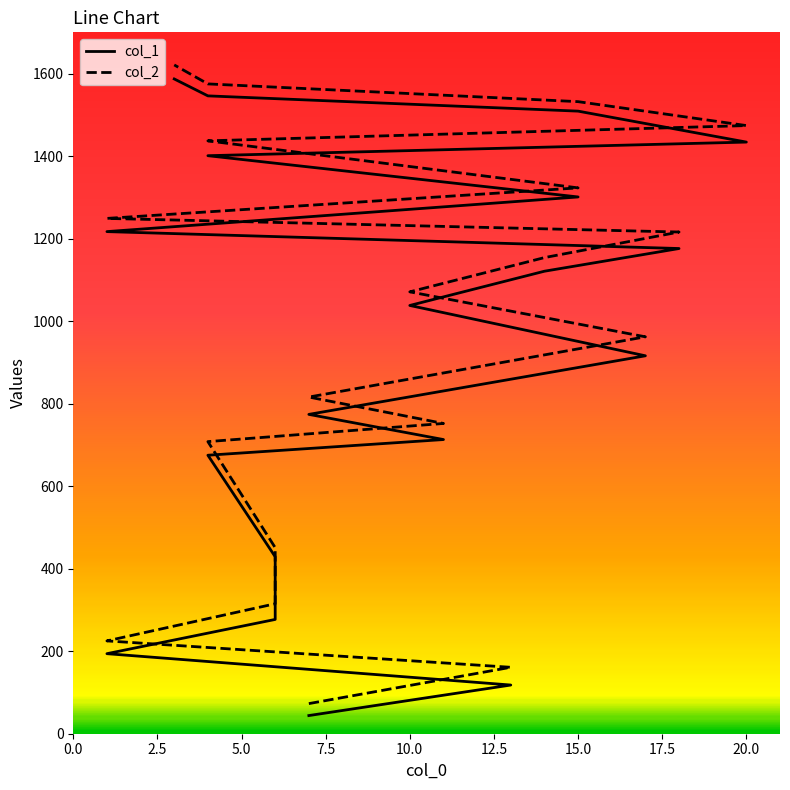

What is the value of the col_2 point at the 15th from the left?

1437